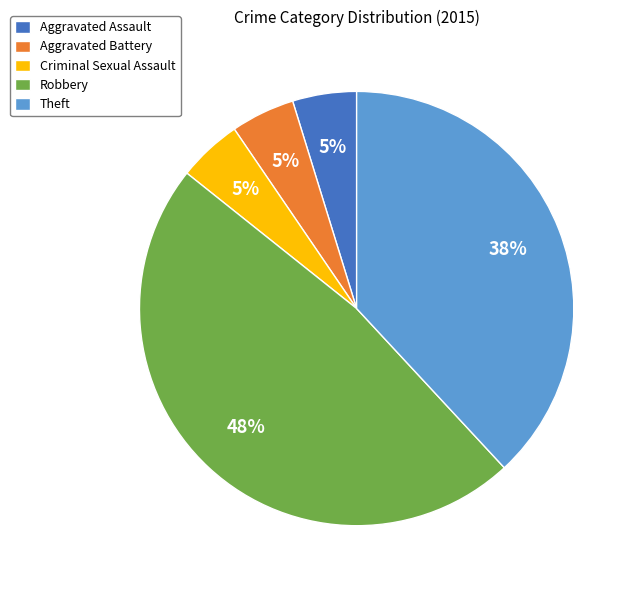

Count the number of slices in the pie.

5